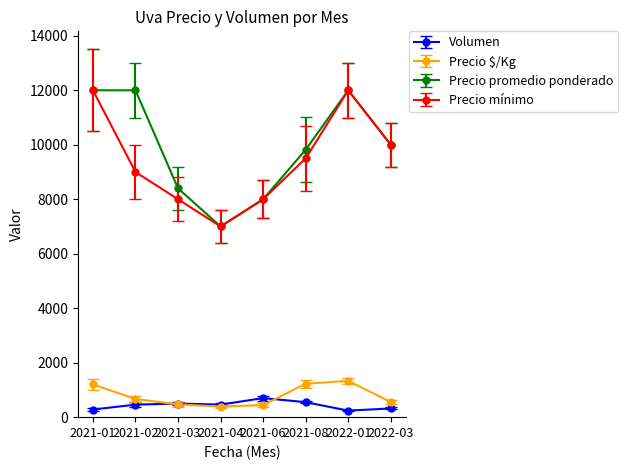

True or false: Precio $/Kg has more than 2 interior local peaks.

False